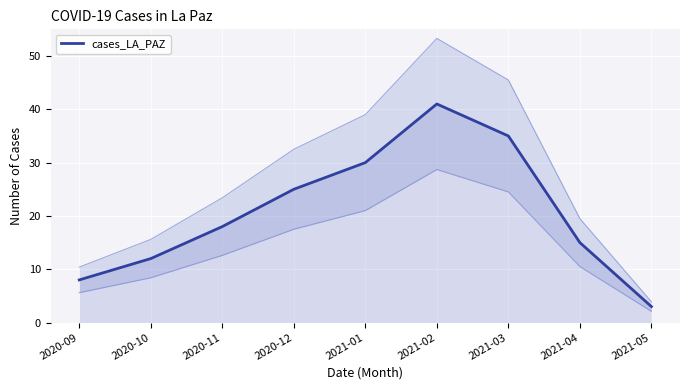

The chart shows a value of 12 at 2020-10. True or false?

True